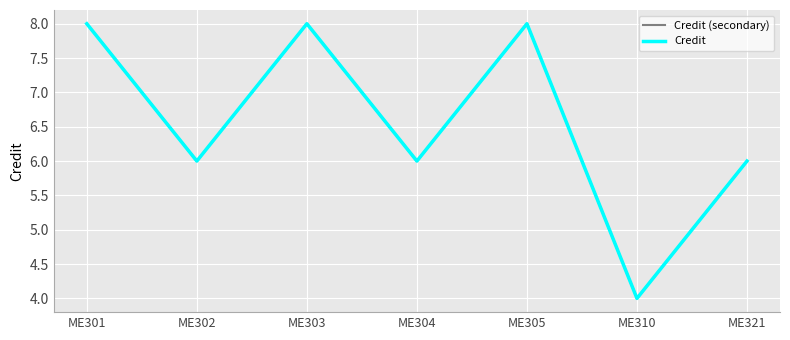

Which series has the widest spread of values?

Credit (secondary)